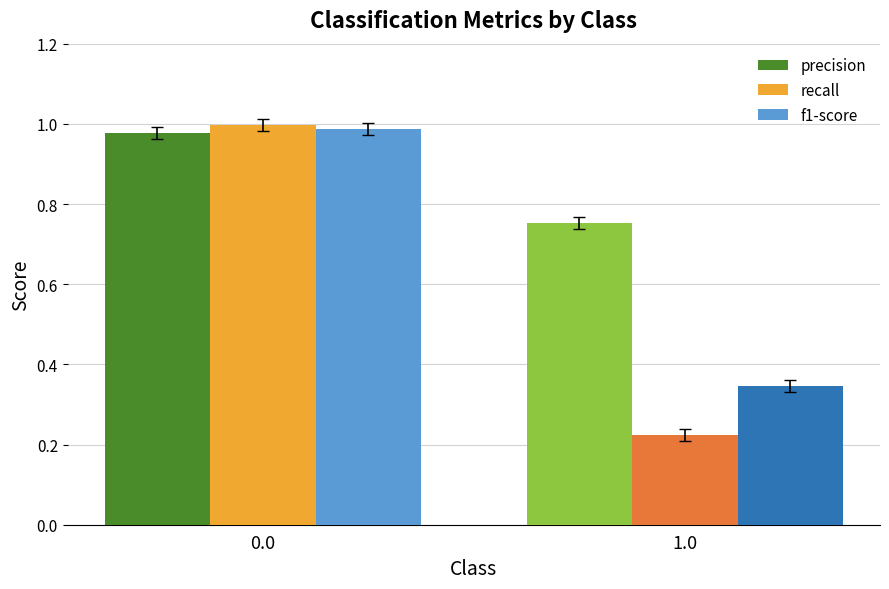

What is the sum of all f1-score values?

1.3